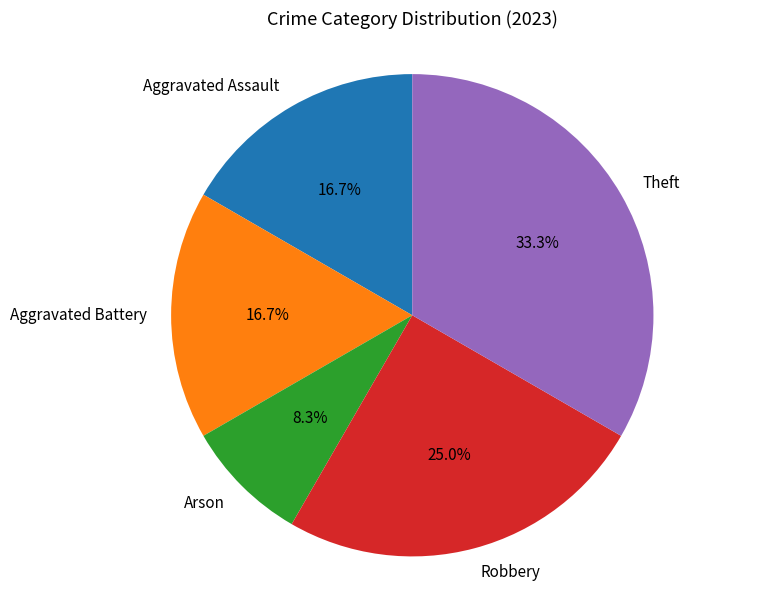

Is there a majority slice in this chart?

No